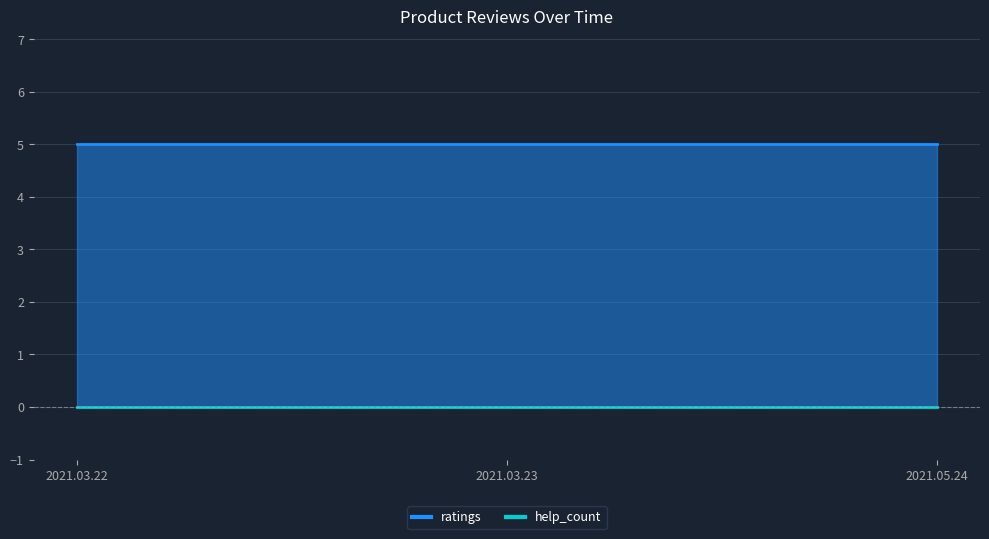

Where is help_count nearest to the value 0?

2021.03.22